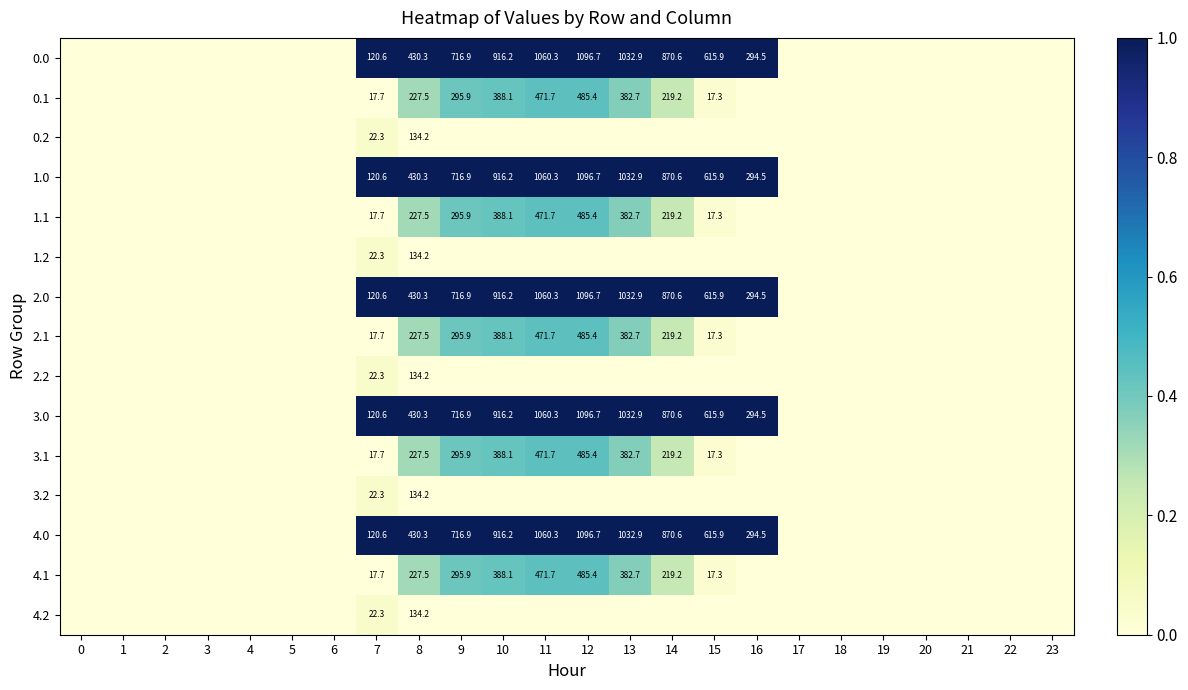

The 0.1 series shows 148.1 at 9. True or false?

False